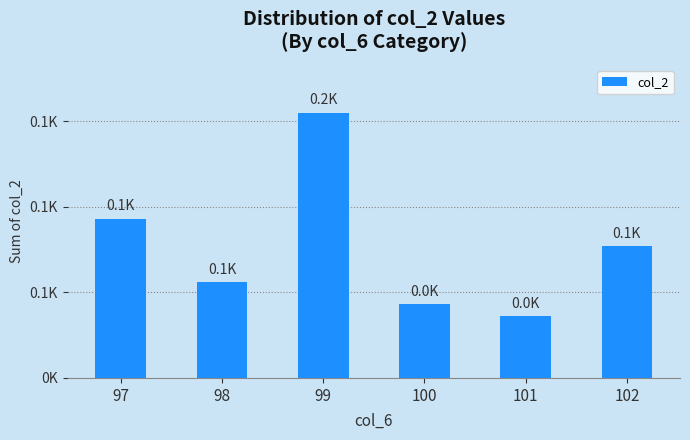

Reading right to left, what are all the values shown in this chart?

77	36	43	155	56	93